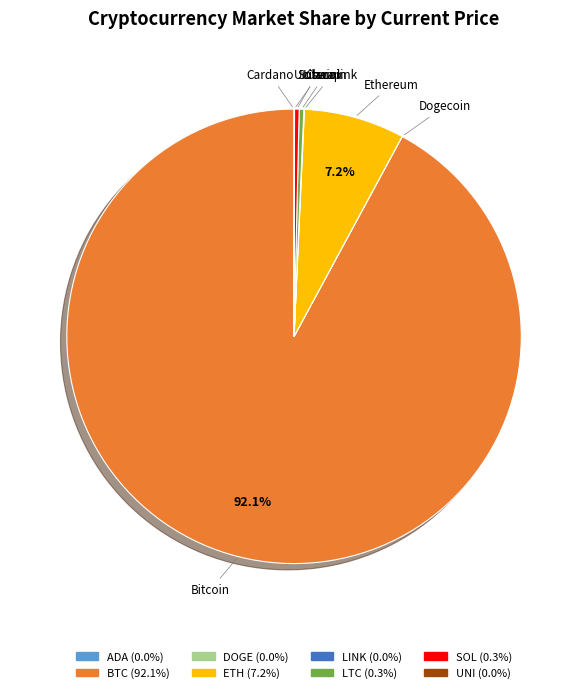

Is there a majority slice in this chart?

Yes